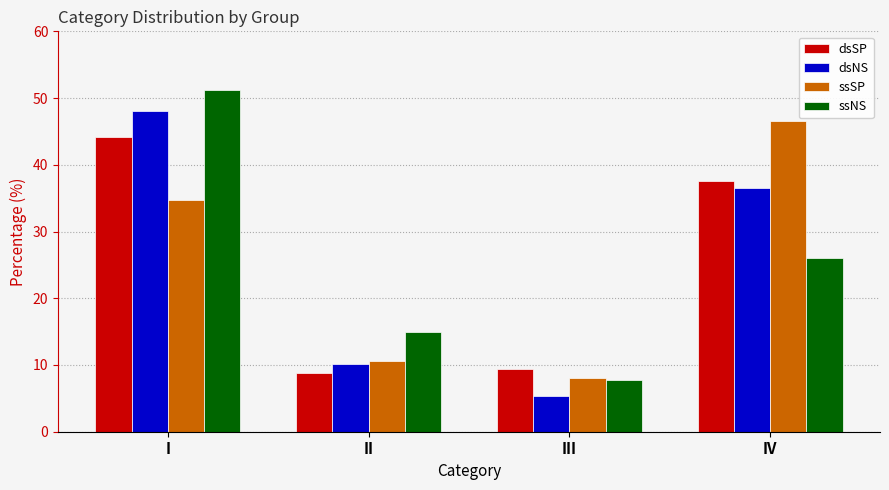

How many values in the dsSP series are below 37?

2